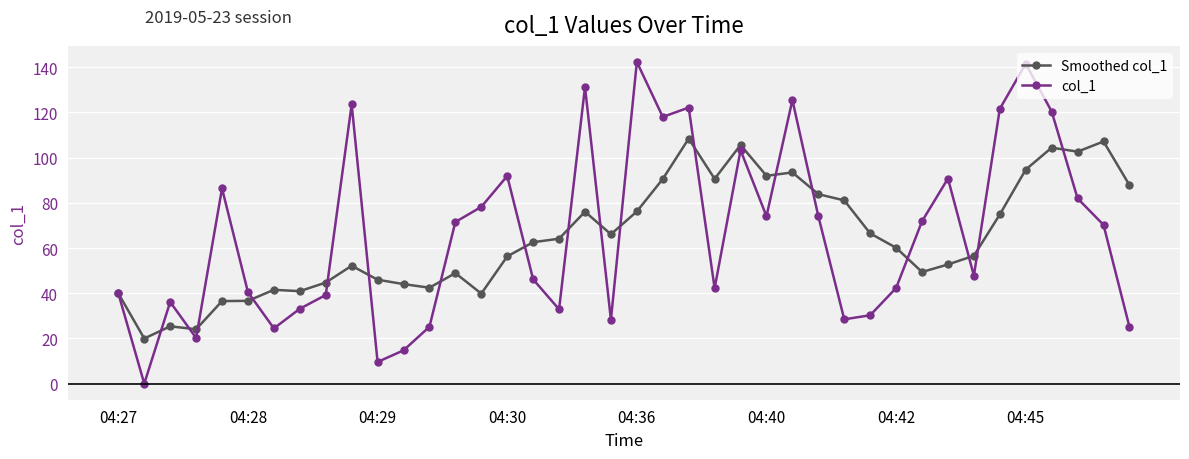

How many distinct data groups are displayed?

2